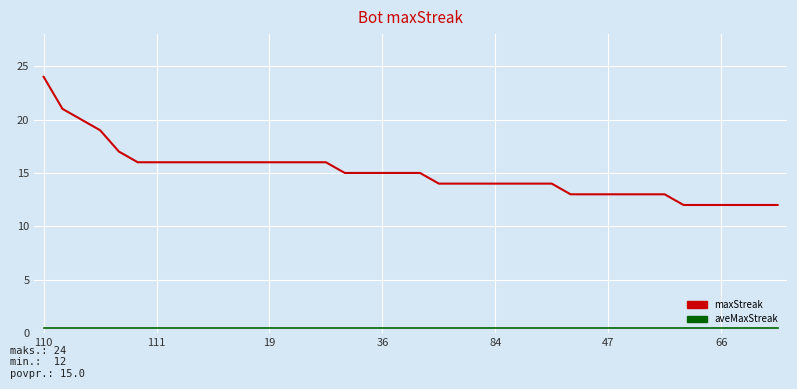

What is the maximum value shown in the chart?

24.0